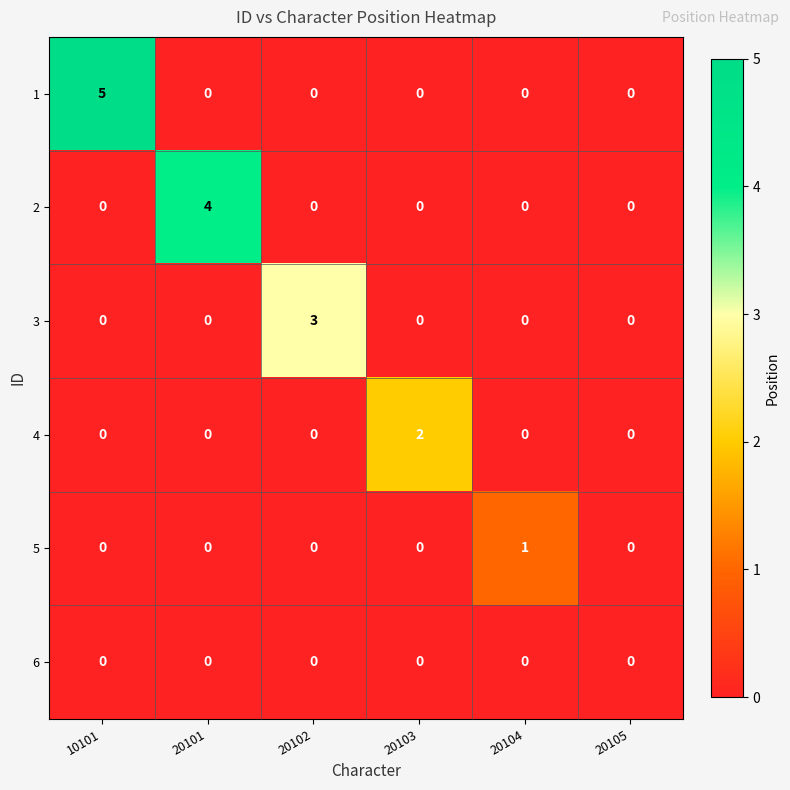

What is the spread (max minus min) of values at 20101?

4